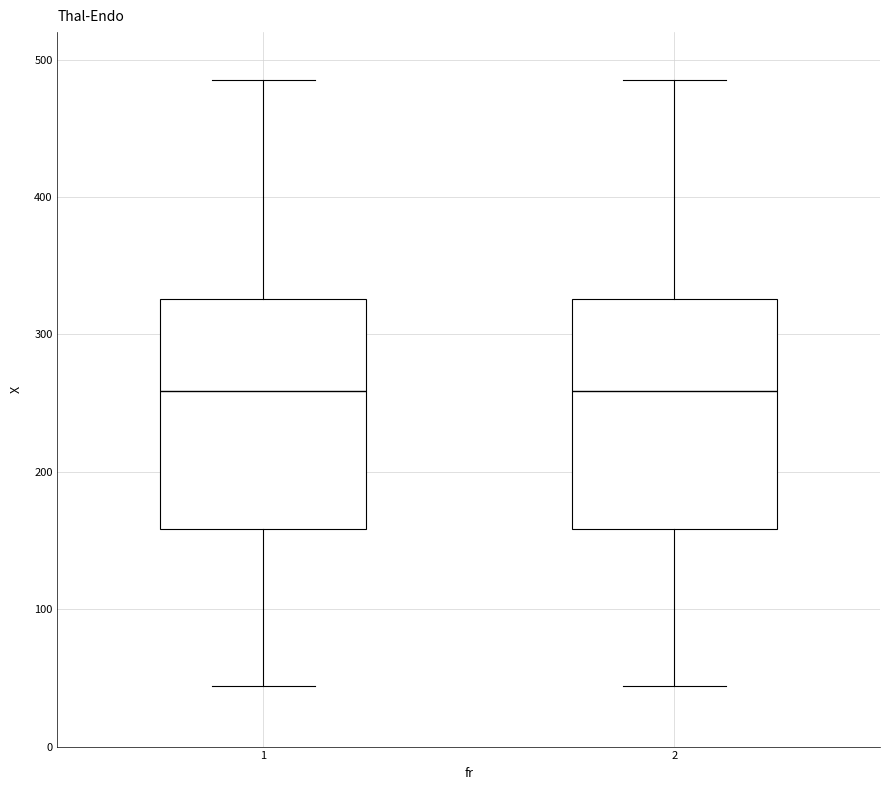

Reading left to right, read every box against the y-axis: the position of its median line, the range the box covers, and the ends of its whiskers. The values are not printed on the chart, so give them approximately, as read against the axis.

1: median 260, box 160 to 330, whiskers 40 to 490
2: median 260, box 160 to 330, whiskers 40 to 490